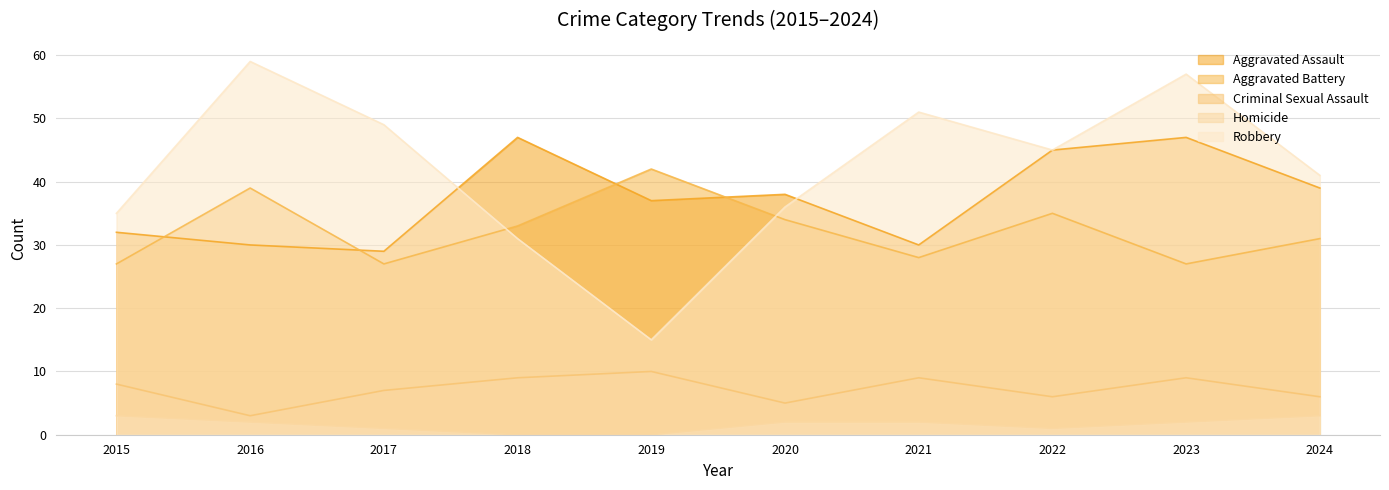

What is the sum of the Aggravated Assault values at 2024 and 2018?

86